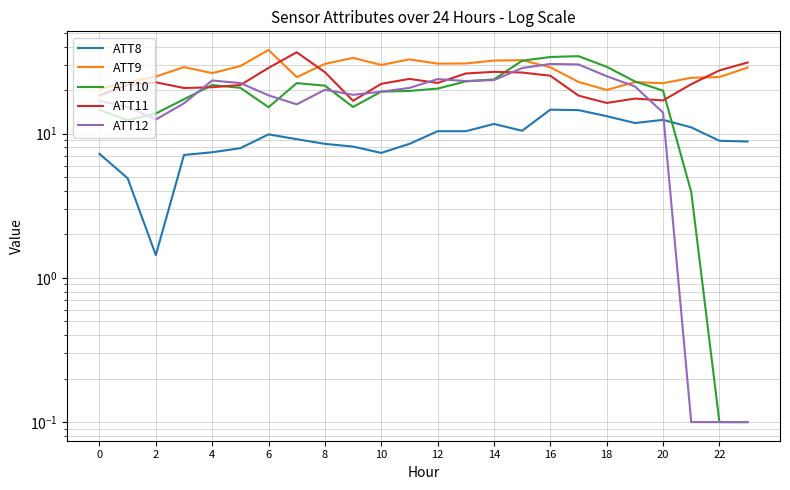

The value of ATT10 at 14 is 35.5. True or false?

False